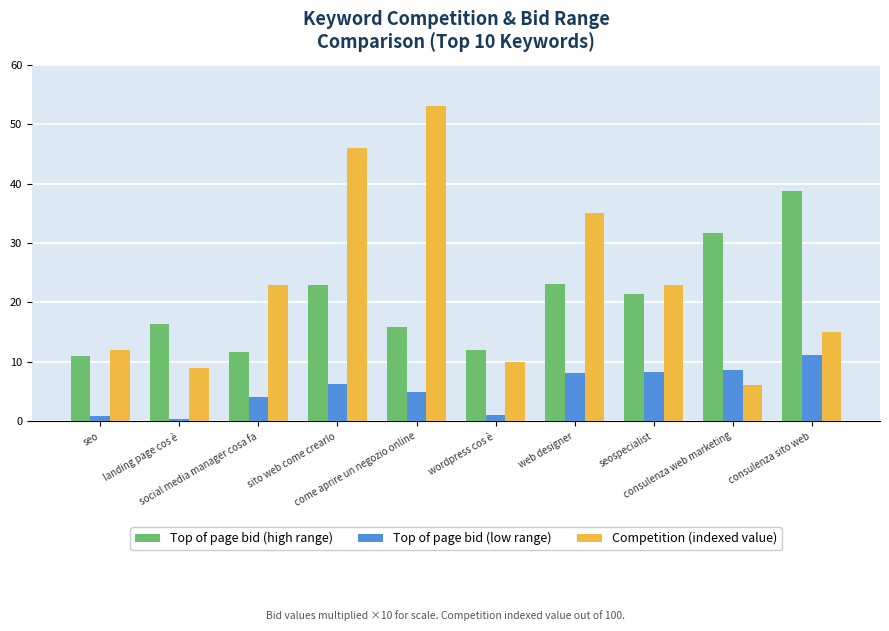

What is the highest value of the Top of page bid (low range) series?

11.1